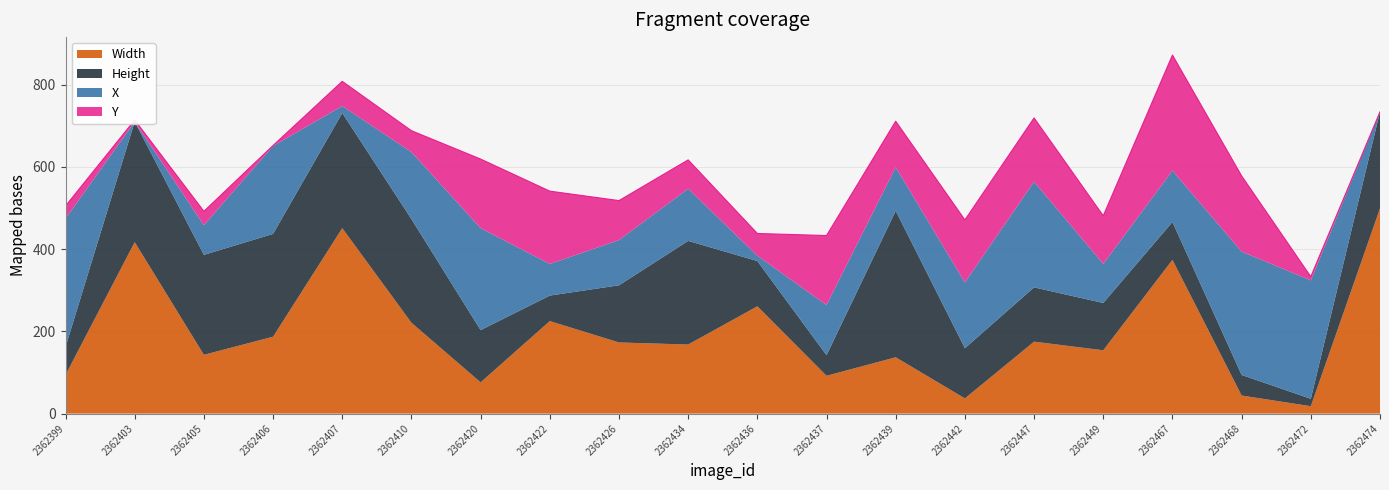

How many lines are shown in the chart?

4